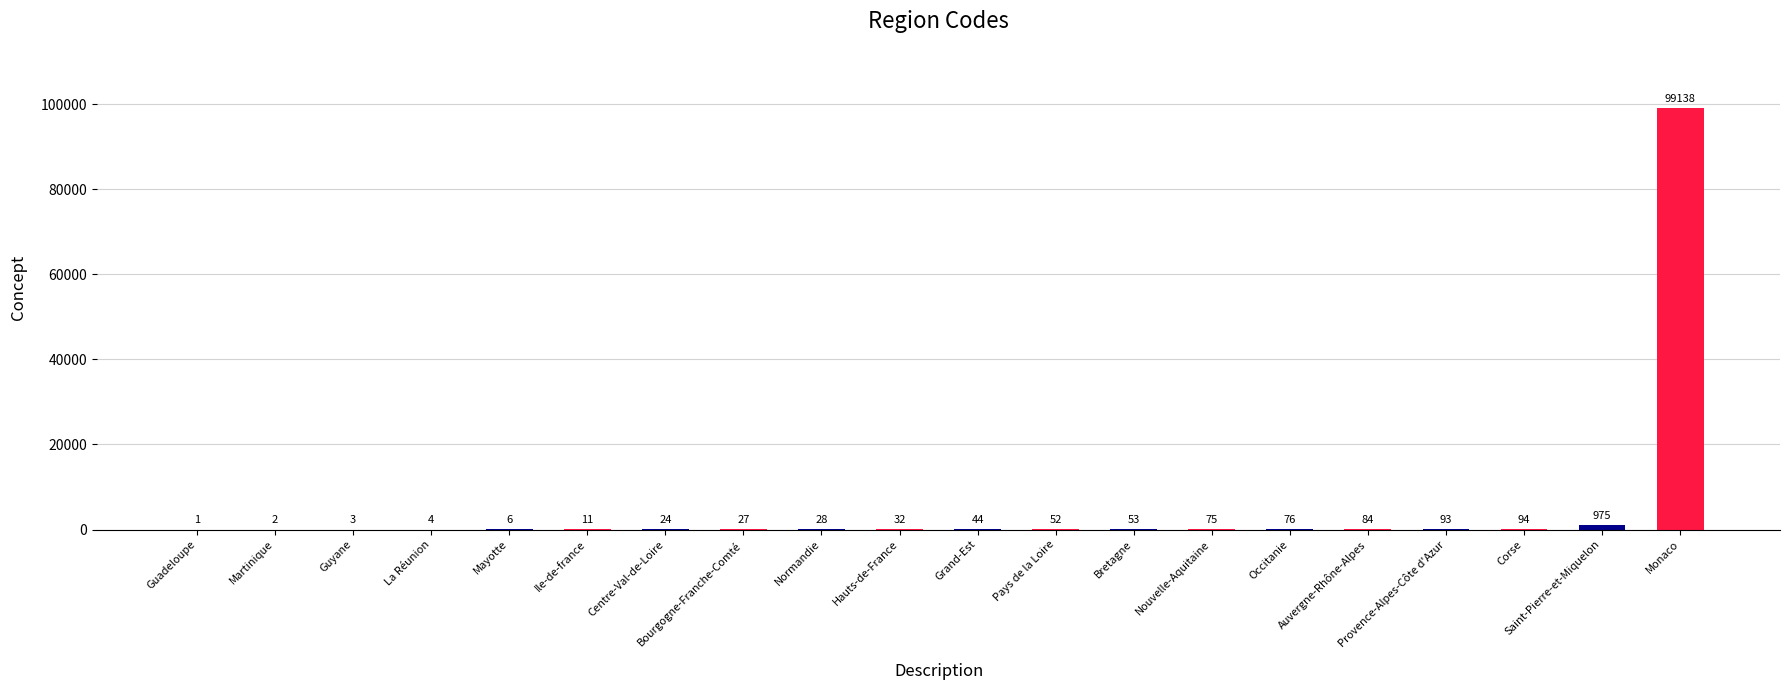

Where is the data nearest to the value 49569?

Saint-Pierre-et-Miquelon